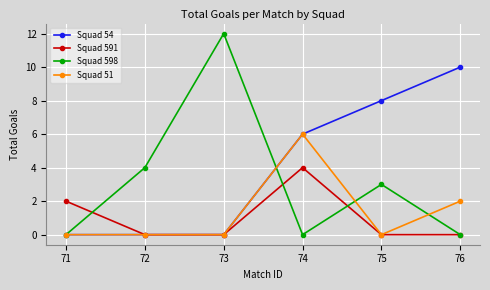

Reading right to left, extract all data points from this chart.

Squad 54: 76=10	75=8	74=6	73=0	72=0	71=0
Squad 591: 76=0	75=0	74=4	73=0	72=0	71=2
Squad 598: 76=0	75=3	74=0	73=12	72=4	71=0
Squad 51: 76=2	75=0	74=6	73=0	72=0	71=0